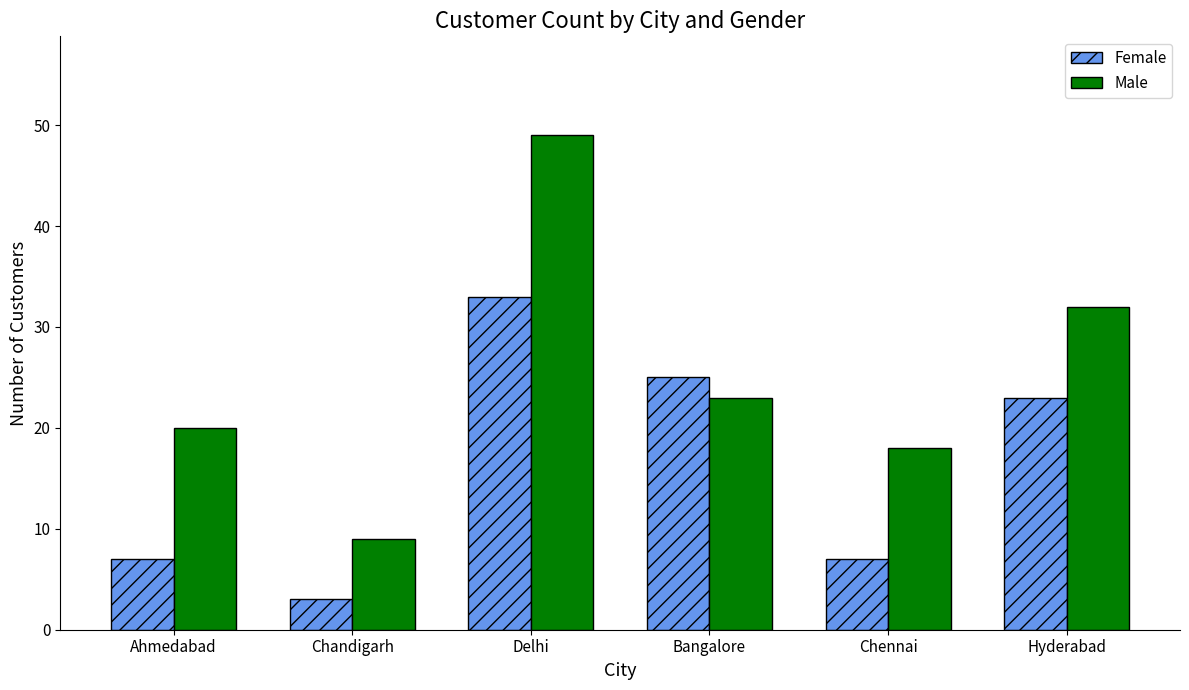

What is the highest value of the Female series?

33